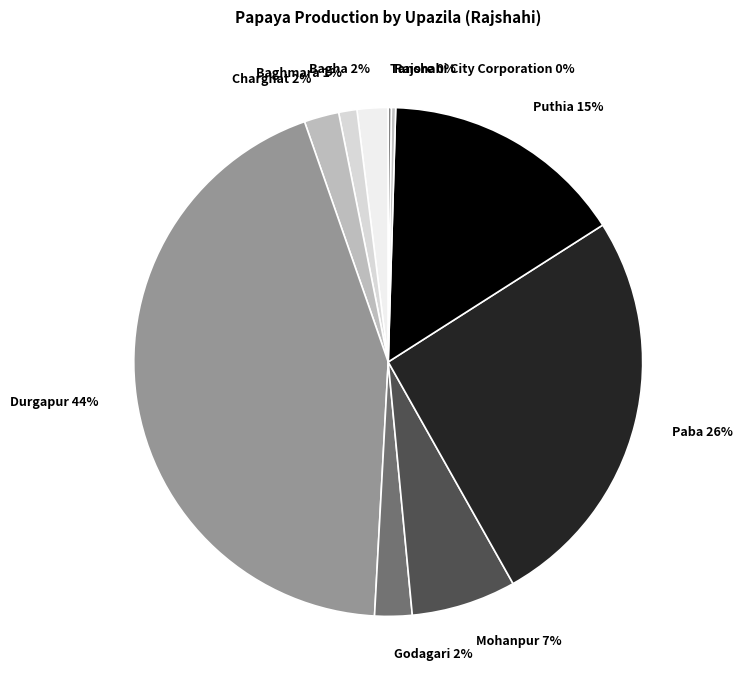

Is the sum of Bagha 2% and Puthia 15% greater than half?

No